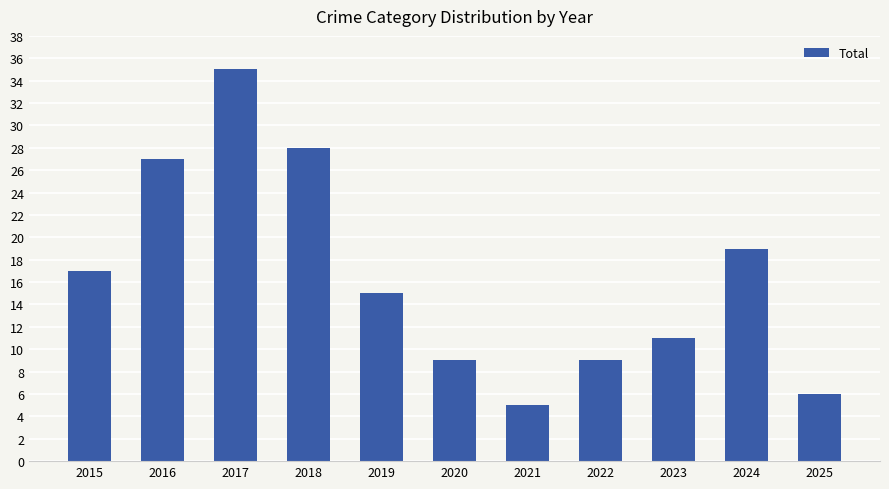

The value at 2015 is 17. True or false?

True